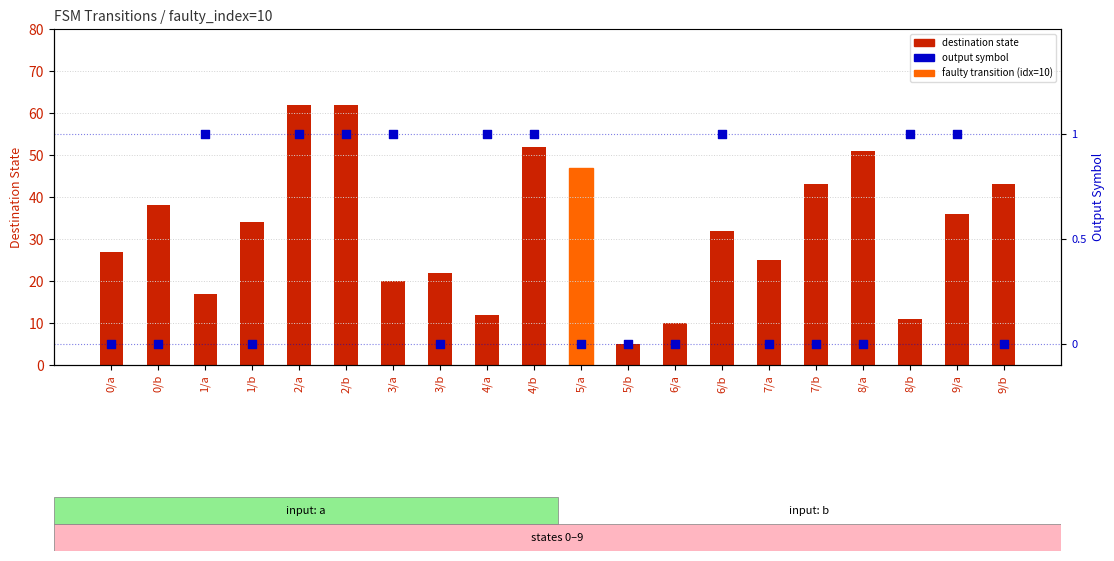

Which series contains the lowest Y value?

output symbol